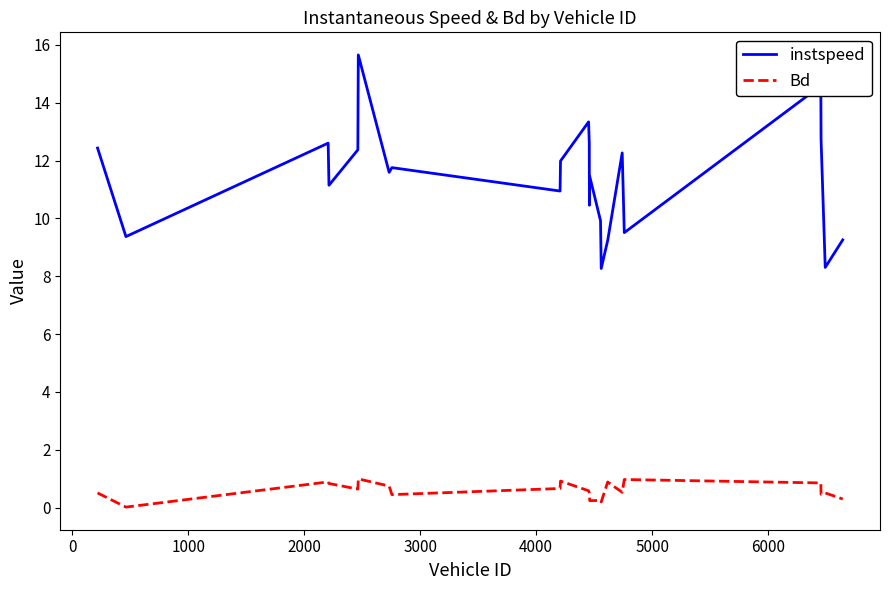

What is the greatest value displayed?

15.7